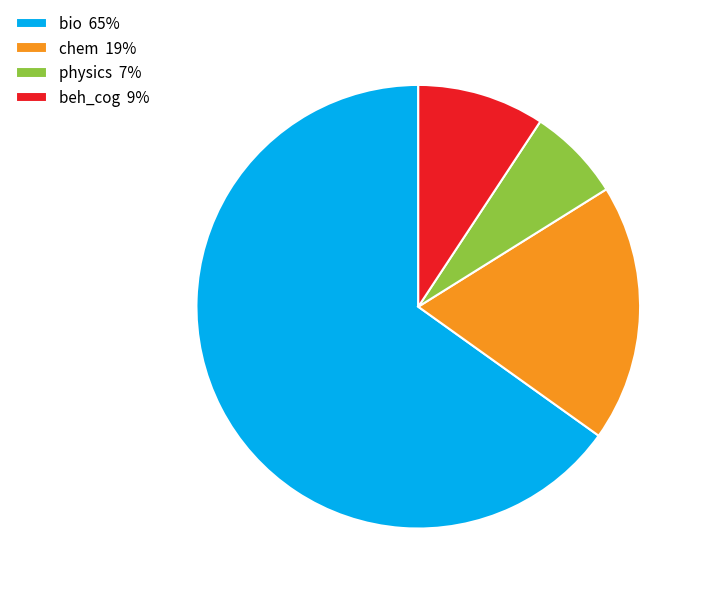

Combined, do chem 19% and physics 7% account for over 50%?

No